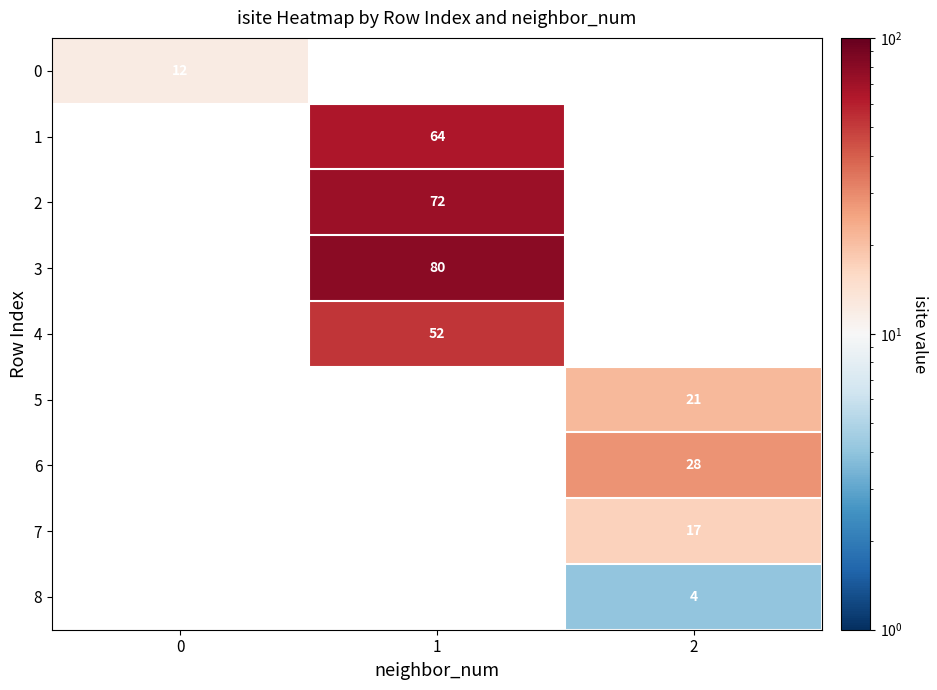

How many distinct data groups are displayed?

9